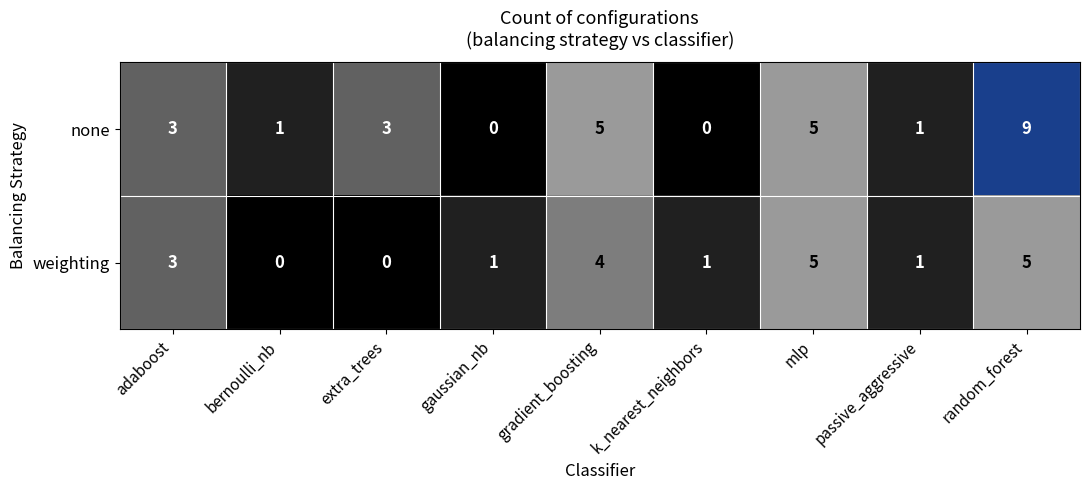

Which series has the largest total across all categories?

none